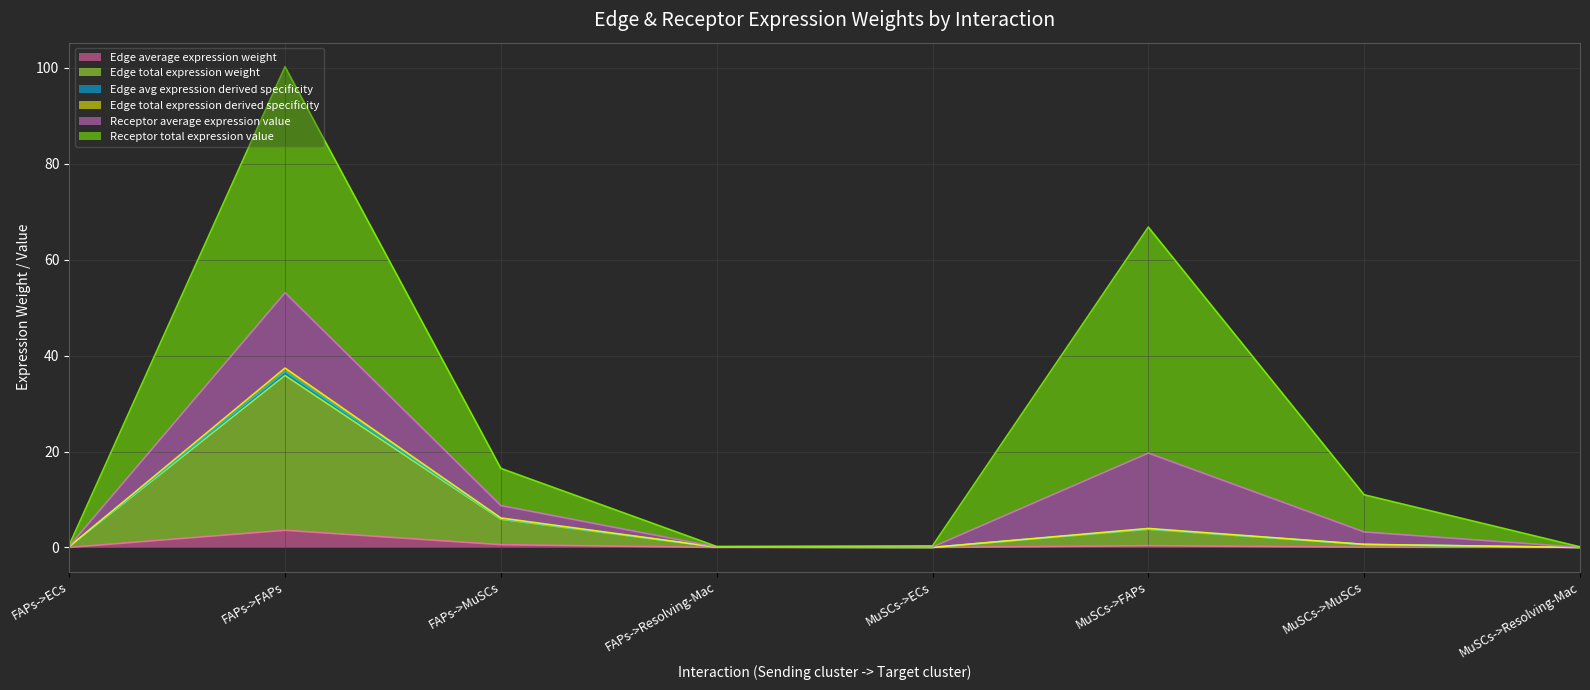

What position from the left is MuSCs->Resolving-Mac?

8